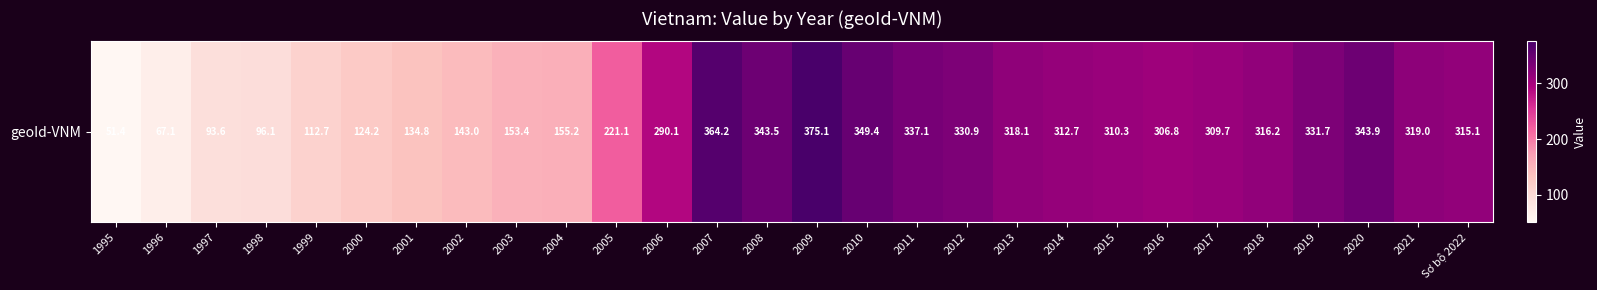

Reading left to right, transcribe all the data shown in this chart.

1995=51.4	1996=67.1	1997=93.6	1998=96.1	1999=112.7	2000=124.2	2001=134.8	2002=143.0	2003=153.4	2004=155.2	2005=221.1	2006=290.1	2007=364.2	2008=343.5	2009=375.1	2010=349.4	2011=337.1	2012=330.9	2013=318.1	2014=312.7	2015=310.3	2016=306.8	2017=309.7	2018=316.2	2019=331.7	2020=343.9	2021=319.0	Sơ bộ 2022=315.1